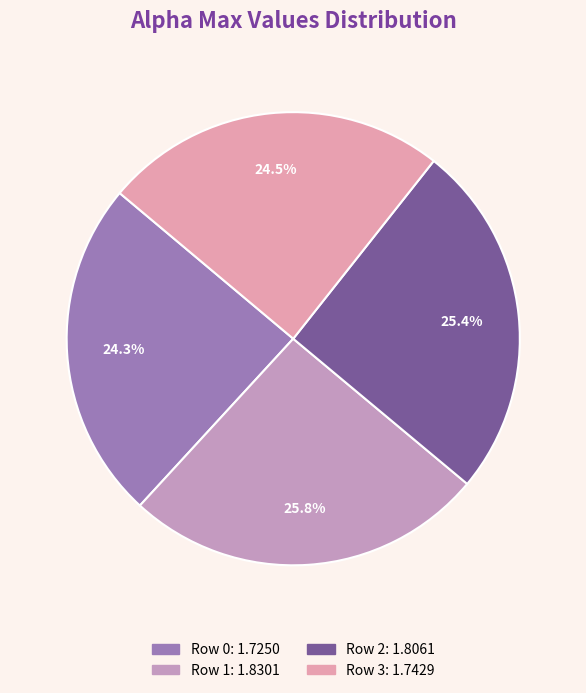

Count the number of slices in the pie.

4